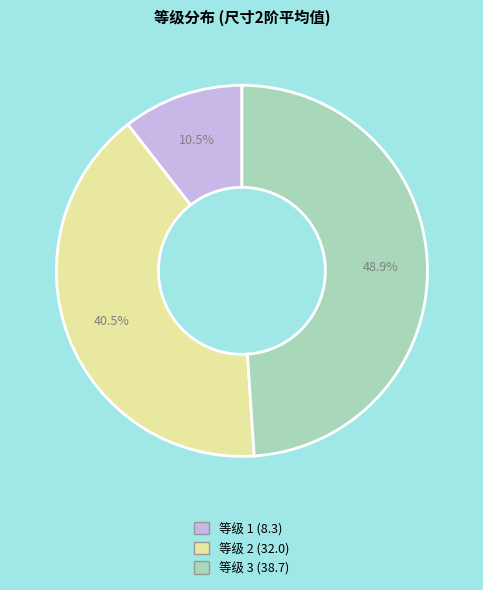

Is there any slice that represents more than half of the pie?

No